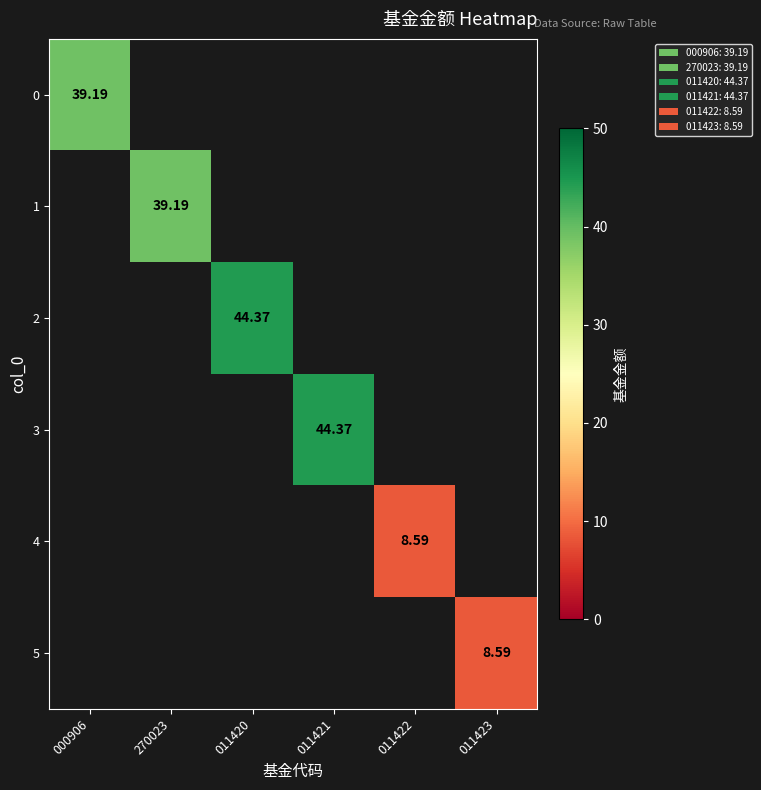

What is the greatest value displayed?

44.4